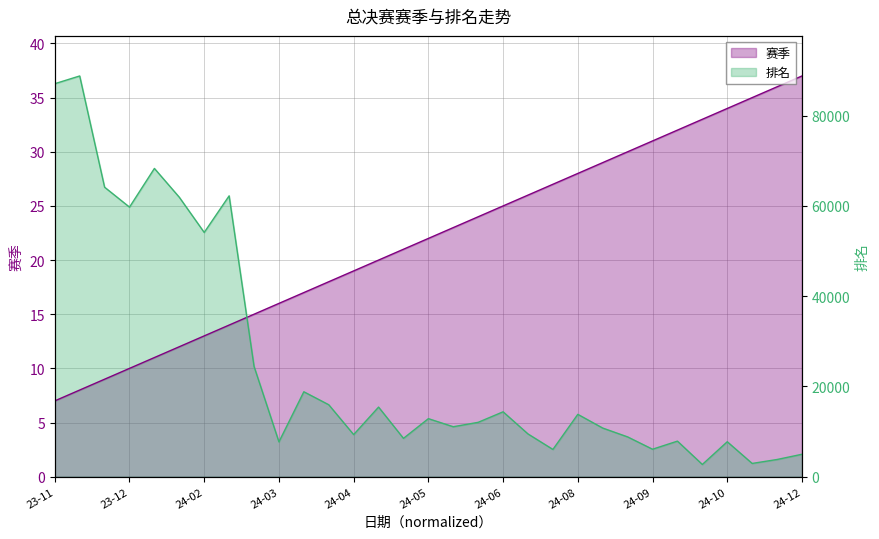

How many data points in 赛季 are less than 22?

15